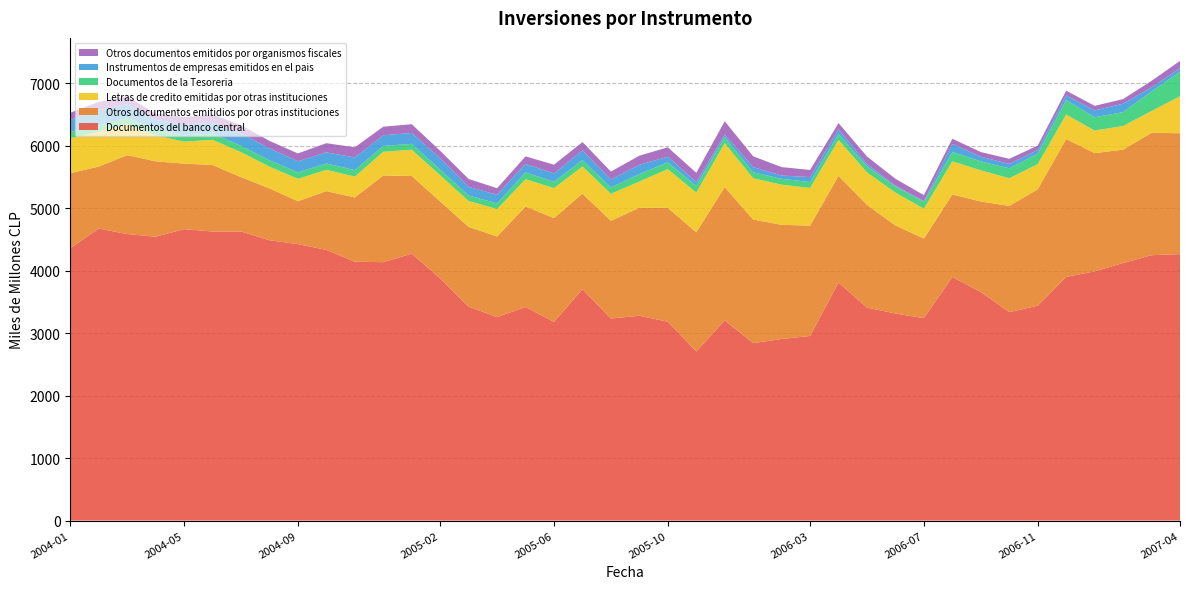

Reading left to right, what are all the values shown in this chart?

Documentos del banco central: 4360	4675	4587	4545	4666	4628	4628	4488	4426	4334	4144	4137	4273	3877	3425	3258	3420	3181	3705	3235	3279	3184	2707	3206	2841	2907	2956	3811	3410	3315	3241	3900	3659	3337	3440	3901	3990	4123	4249	4266
Otros documentos emitidios por otras instituciones: 1201	993	1264	1207	1049	1064	871	831	687	941	1029	1389	1244	1232	1277	1291	1609	1662	1530	1565	1729	1822	1908	2134	1978	1828	1767	1709	1645	1410	1274	1322	1450	1700	1864	2208	1893	1816	1960	1935
Letras de credito emitidas por otras instituciones: 559	557	497	415	352	404	400	348	358	340	334	379	420	419	414	439	436	480	434	431	421	621	636	703	662	643	603	574	519	526	479	530	498	443	402	392	362	378	348	592
Documentos de la Tesoreria: 103	100	98	99	100	100	101	102	104	103	104	94	94	91	89	90	108	101	102	103	118	109	105	94	94	94	94	95	97	98	109	150	143	160	168	232	212	223	313	395
Instrumentos de empresas emitidos en el pais: 194	244	222	149	172	172	198	191	177	177	203	170	175	182	138	138	137	134	155	128	150	90	63	44	84	52	80	75	36	12	13	129	75	71	59	74	110	134	66	56
Otros documentos emitidos por organismos fiscales: 111	135	120	102	120	134	133	119	126	147	162	137	140	119	126	105	121	140	134	126	145	150	149	212	173	135	114	100	122	111	94	82	75	81	71	76	73	74	104	116